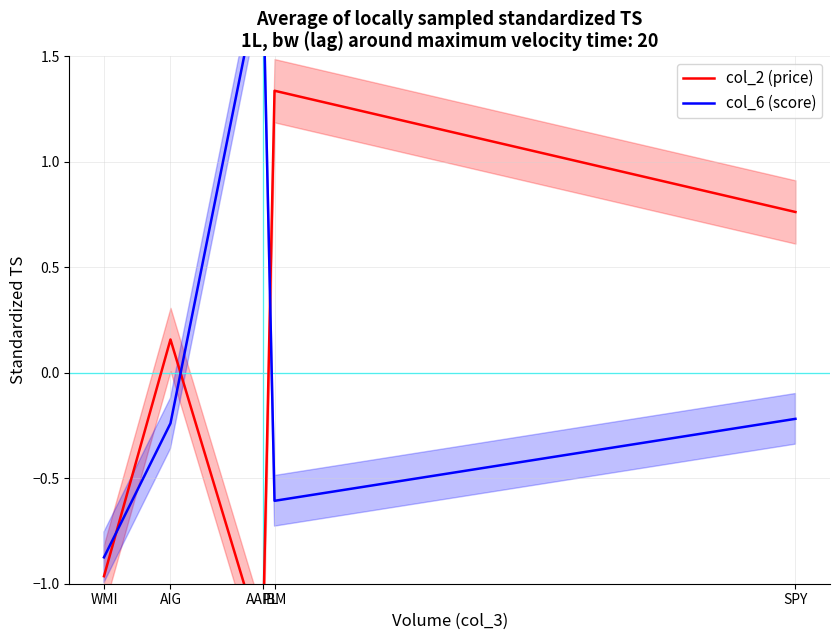

What is the difference between the second highest and minimum values in the col_6 (score) series?

0.7